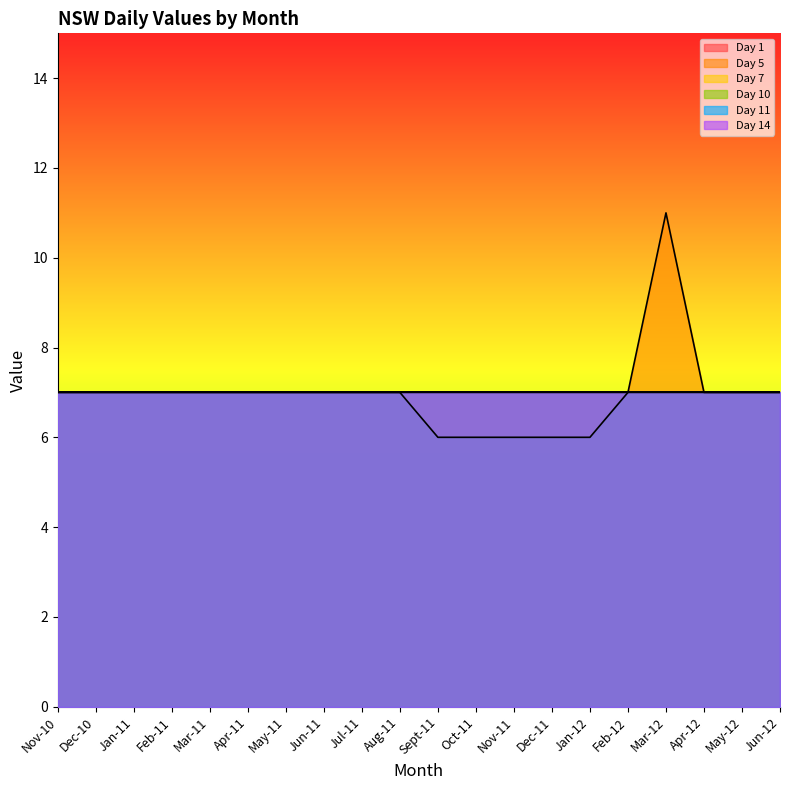

Does the chart display data point markers on the line(s)?

No